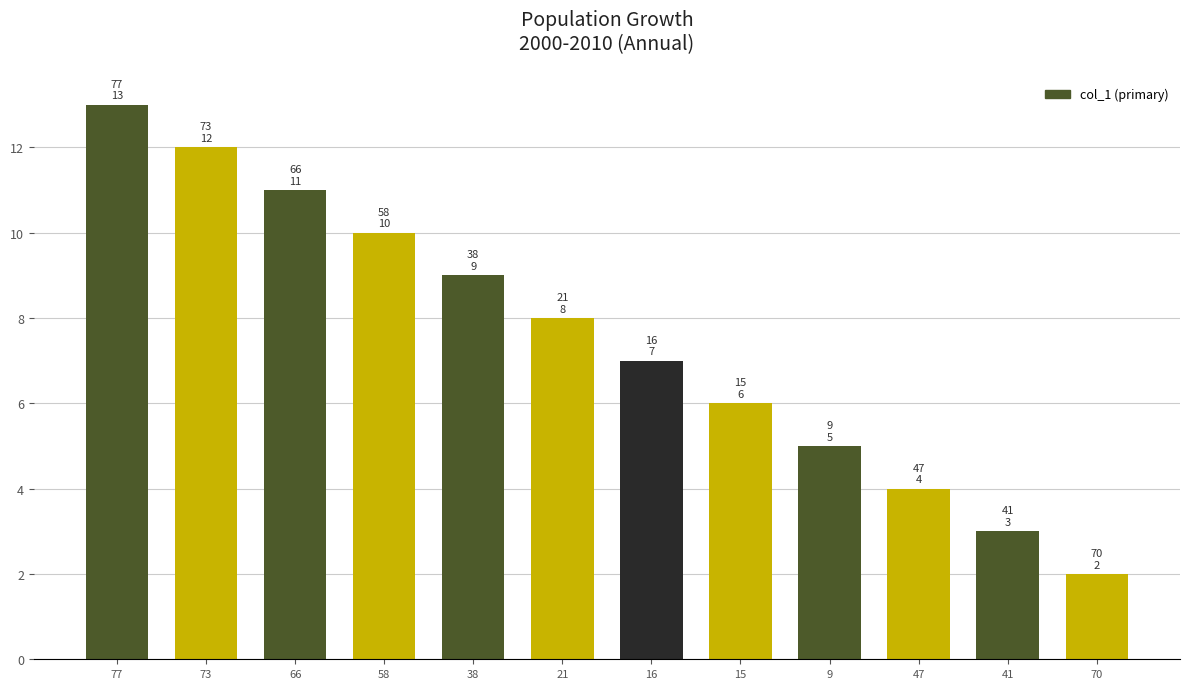

Is it true that the value at 77 is 13?

True